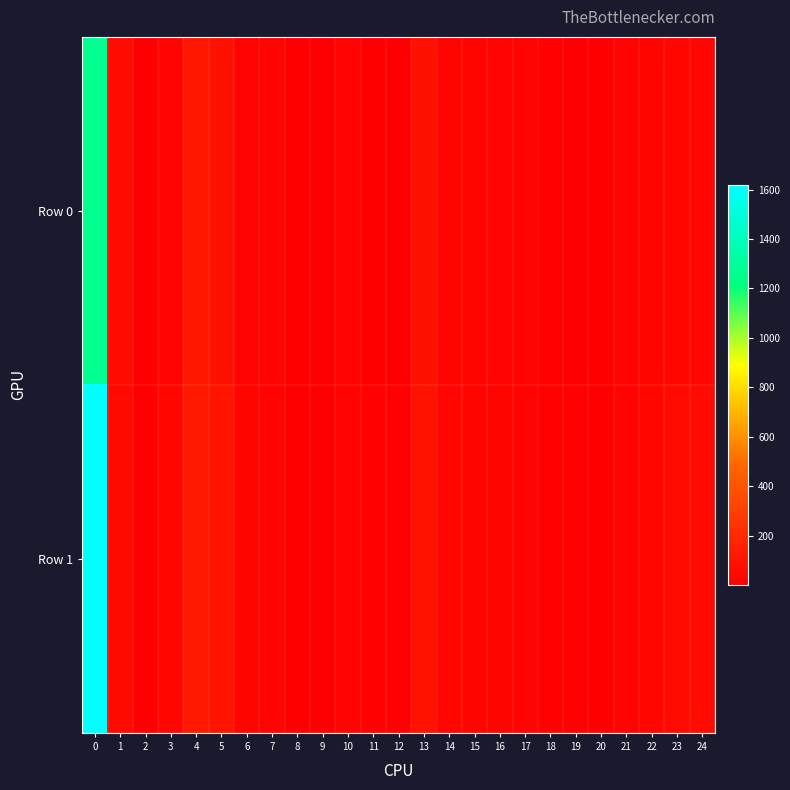

What is the maximum value shown in the chart?

1618.2